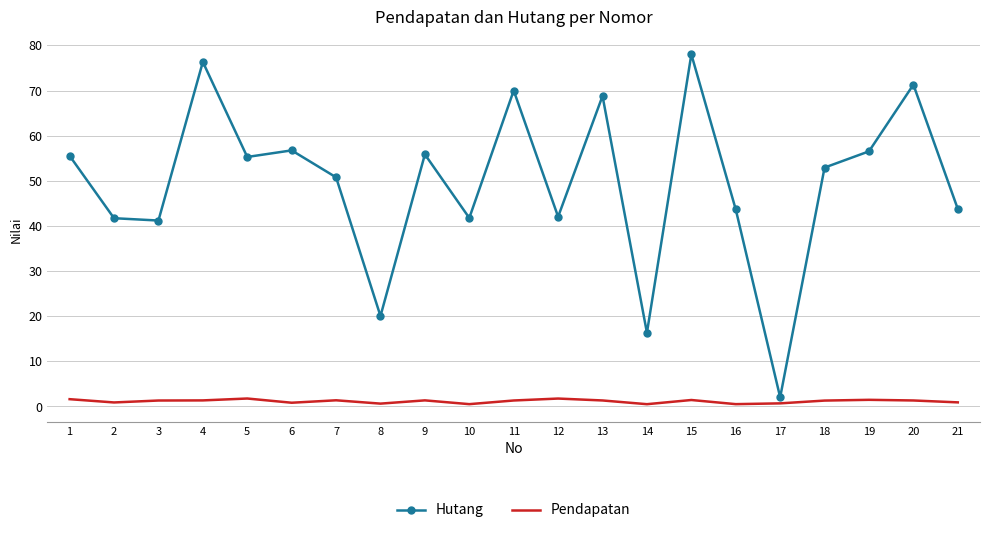

What is the sum of all Pendapatan values?

24.2